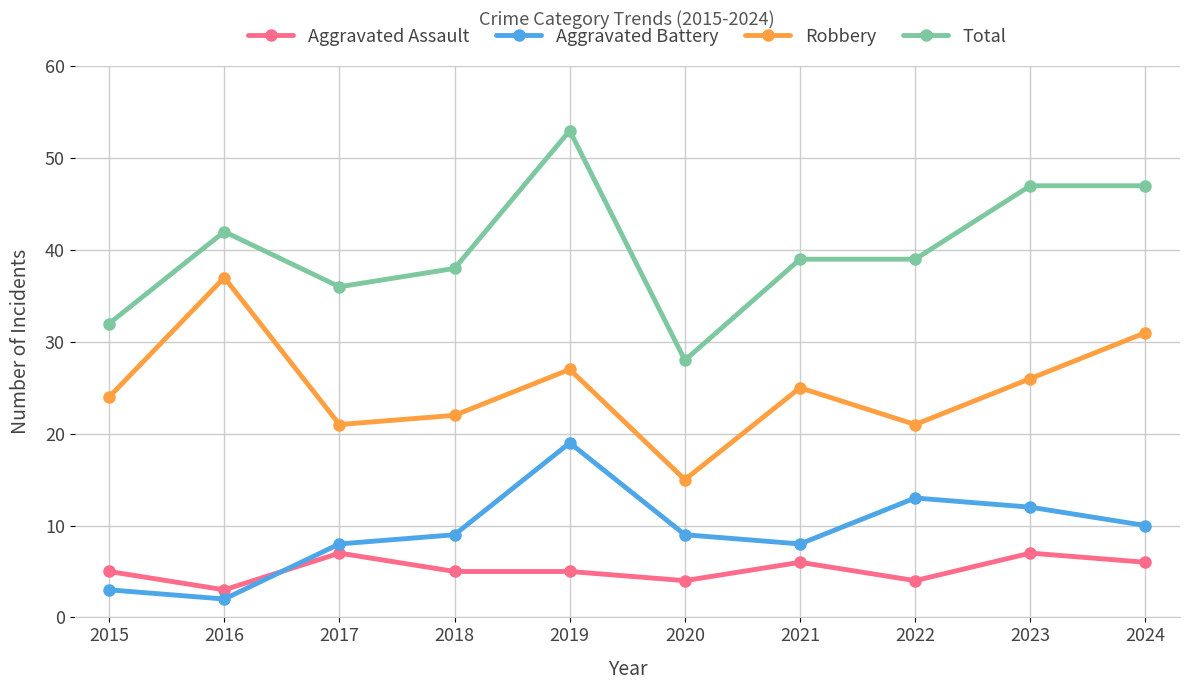

Count the number of data series in this chart.

4